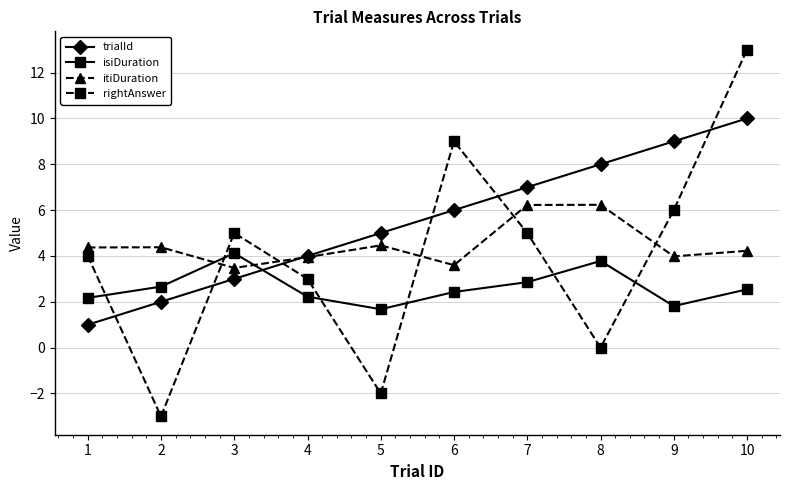

What is the greatest value displayed?

13.0